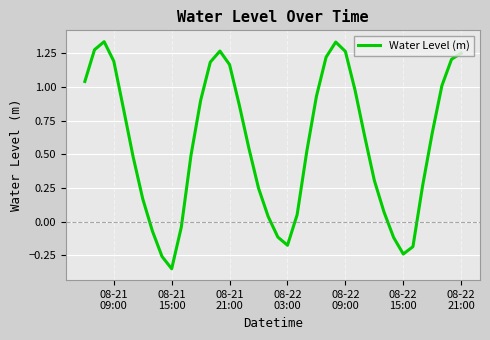

How many categories are shown in the chart?

40